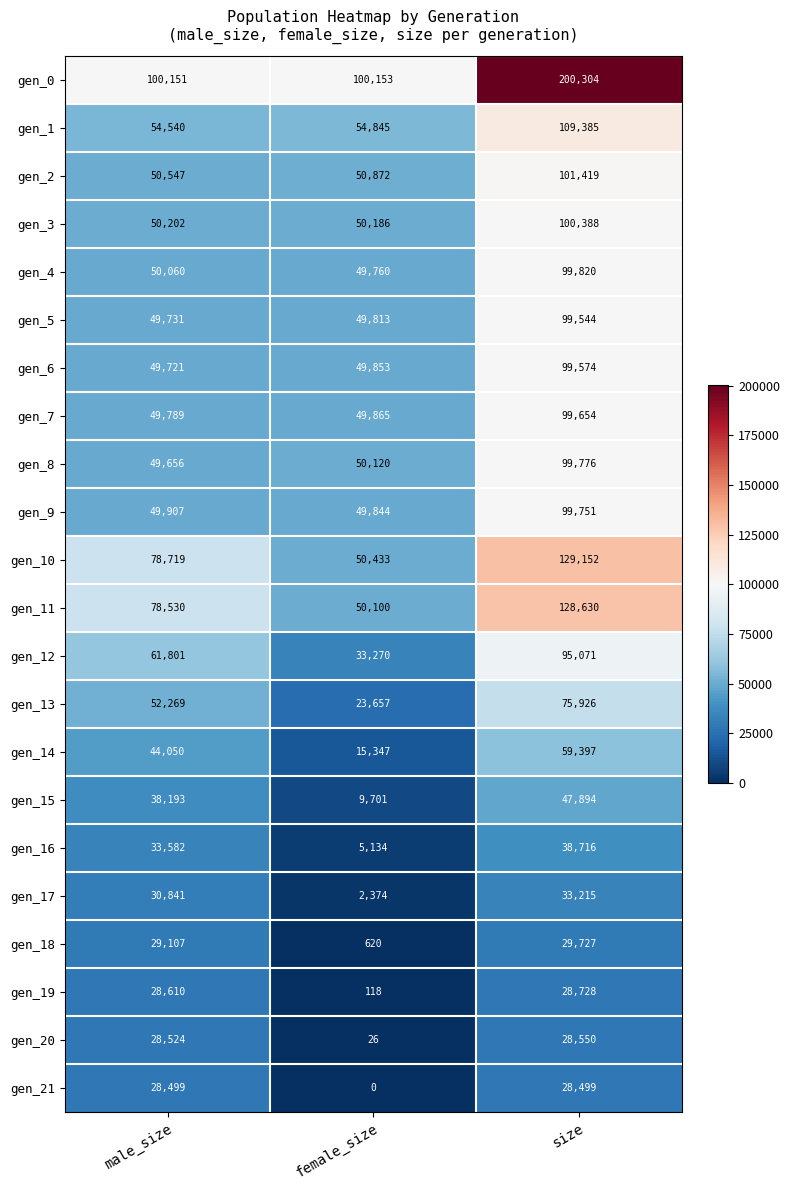

How many values in the gen_2 series are below 50872?

1